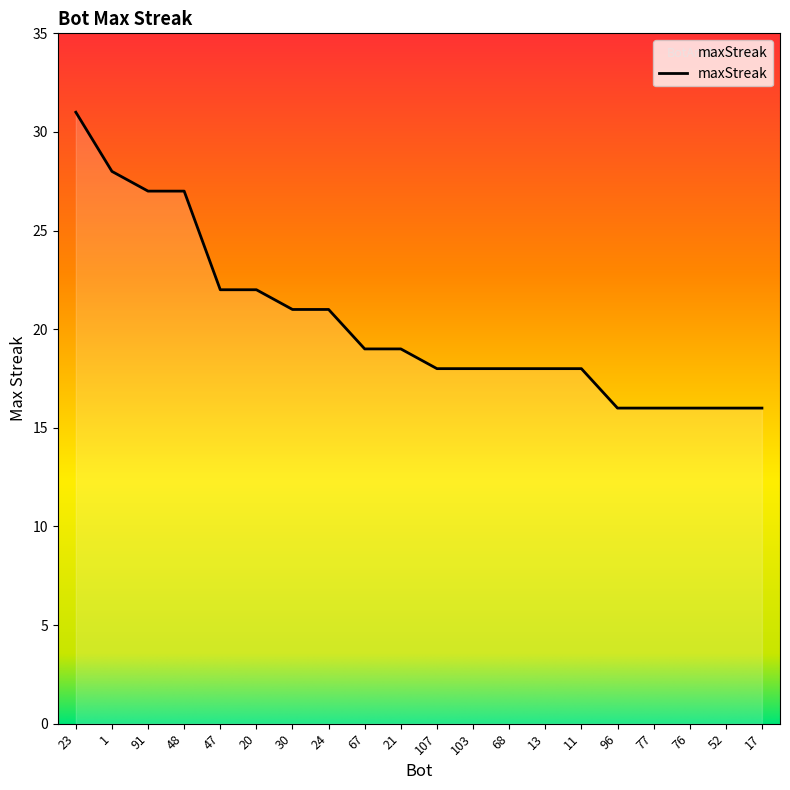

How many lines are shown in the chart?

1